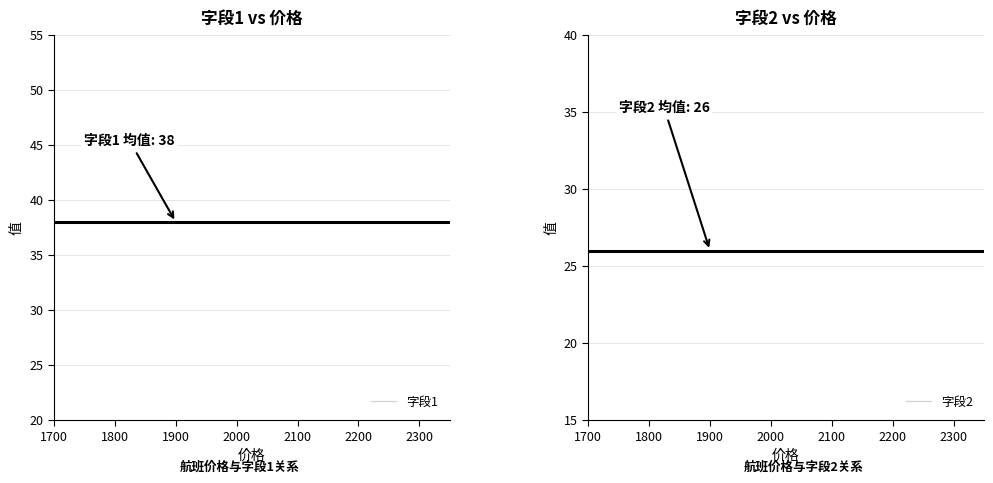

True or false: 字段1 has a value of 12 at 1700.

False